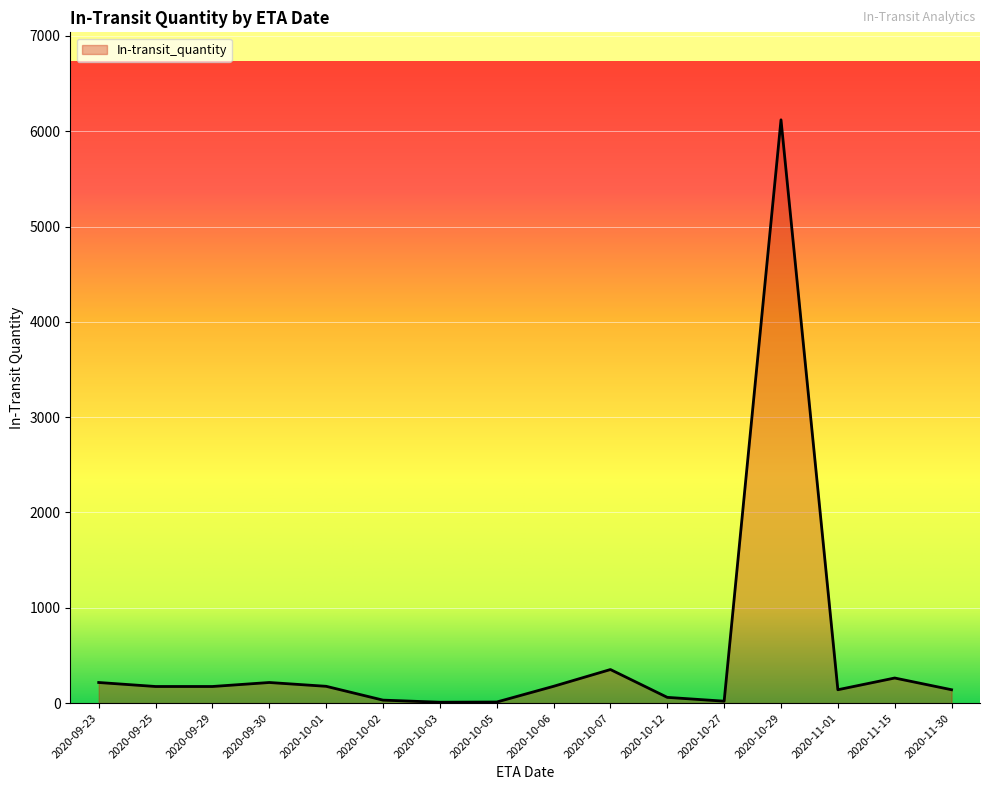

What is the sum of the values at 2020-10-05 and 2020-09-29?

185